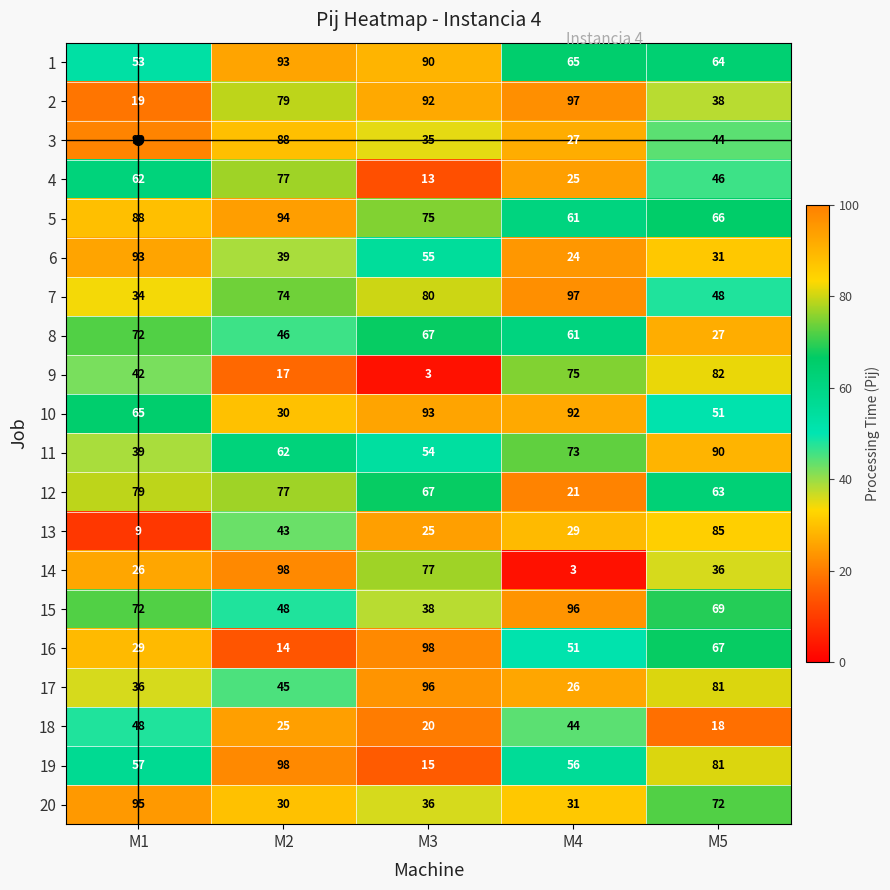

What is the spread (max minus min) of values at M5?

72